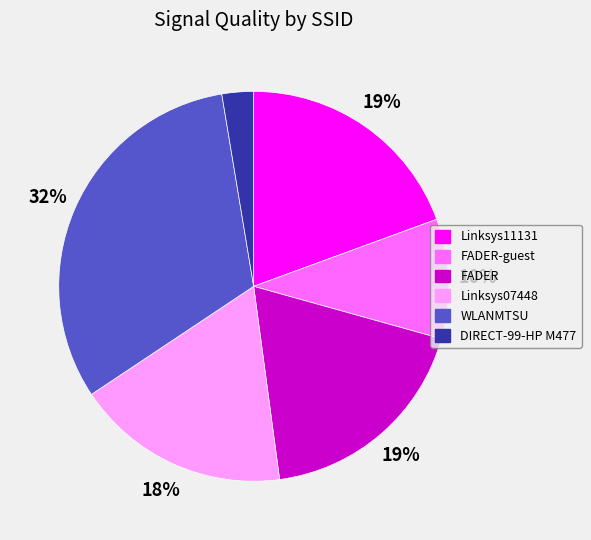

Does any single category account for the majority?

No